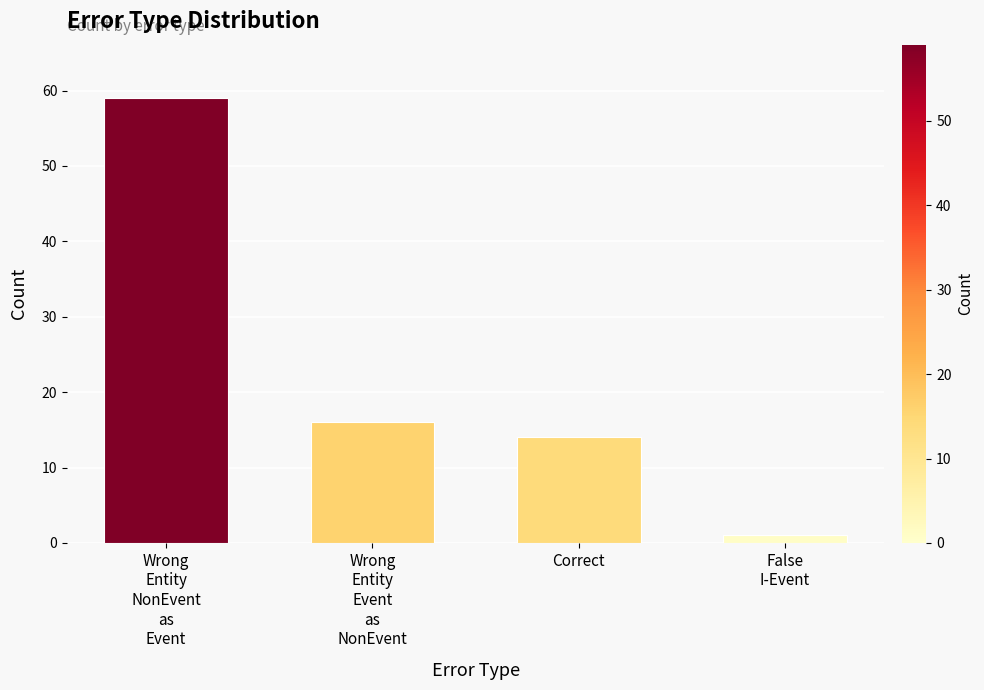

How many series are shown in this chart?

1